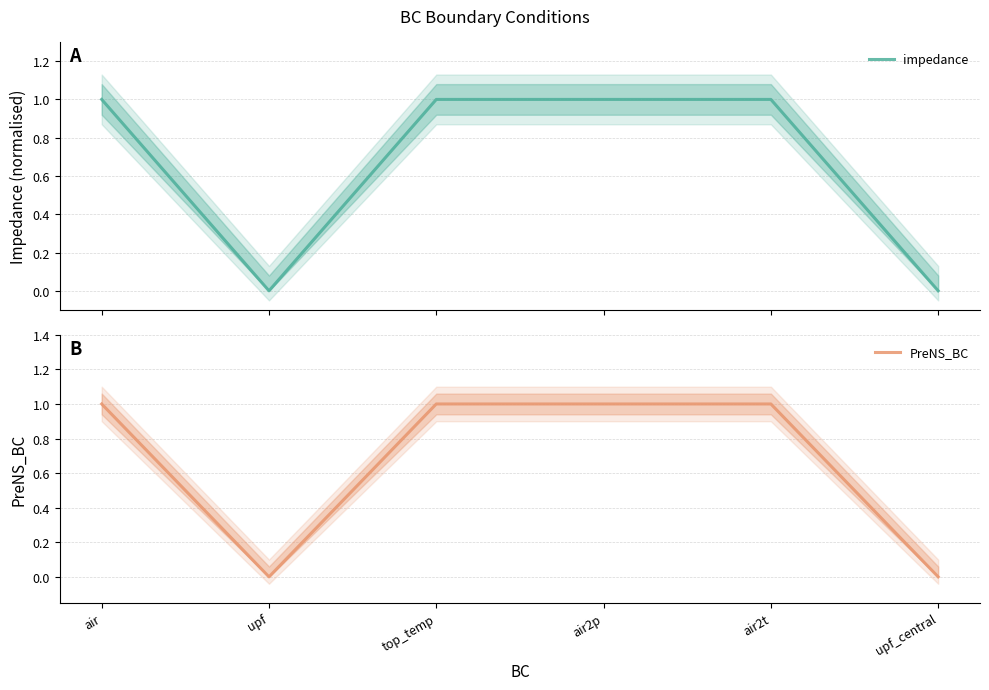

Count the PreNS_BC values in the range 0 to 1.

6